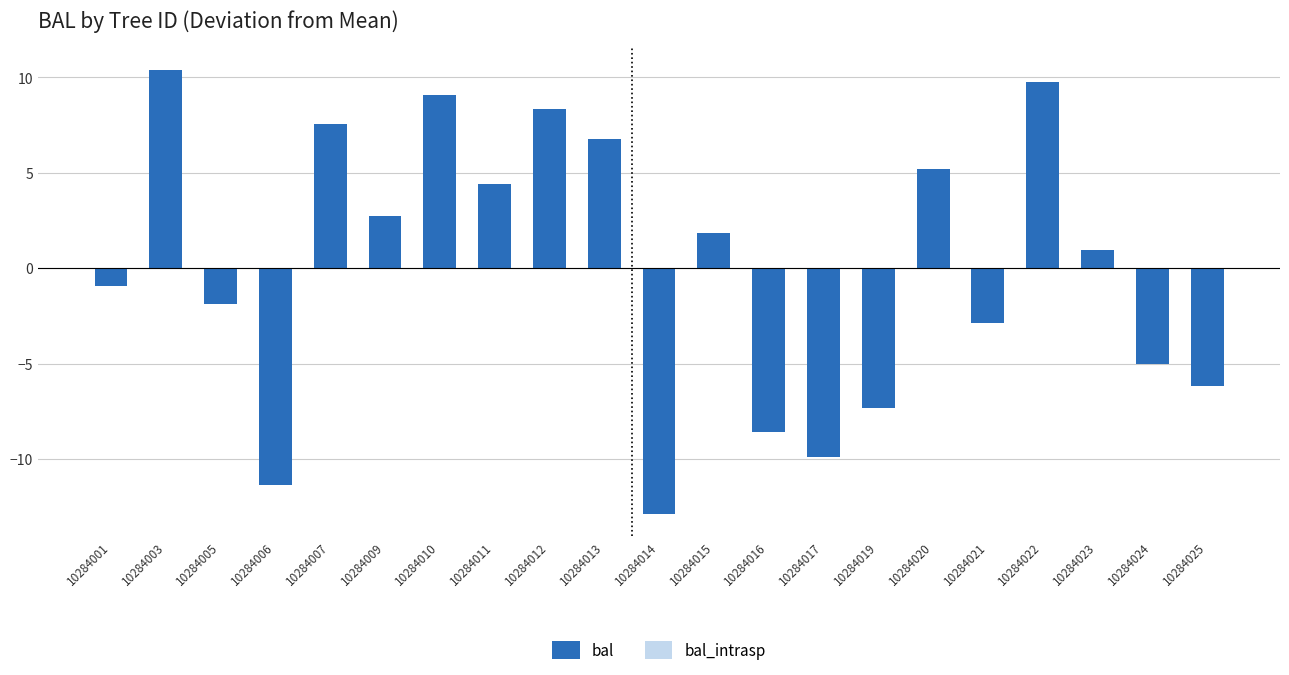

List the labels in order of value, smallest first.

10284014, 10284006, 10284017, 10284016, 10284019, 10284025, 10284024, 10284021, 10284005, 10284001, 10284023, 10284015, 10284009, 10284011, 10284020, 10284013, 10284007, 10284012, 10284010, 10284022, 10284003